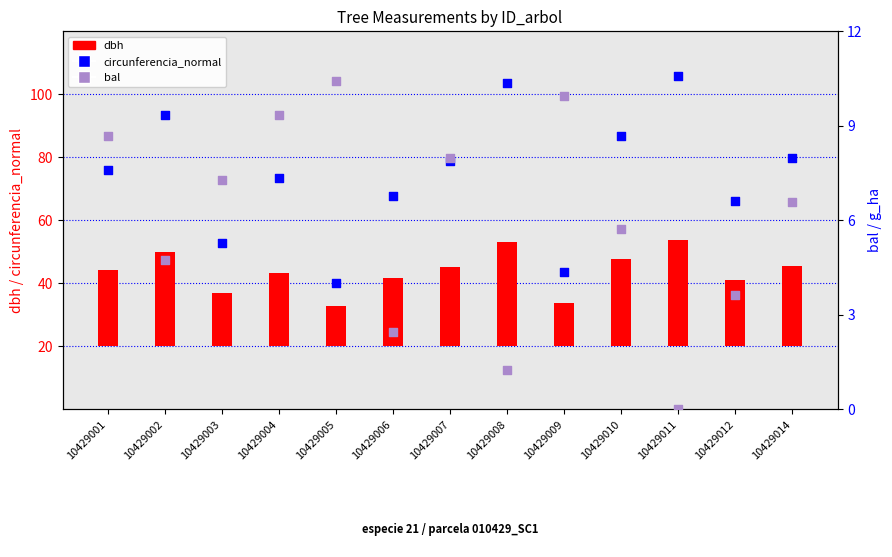

At which category is the sum across all series the highest?

10429011